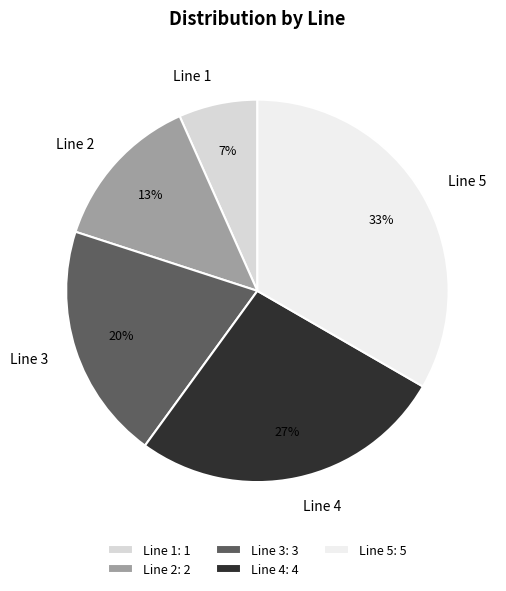

Which slice is the smallest?

Line 1